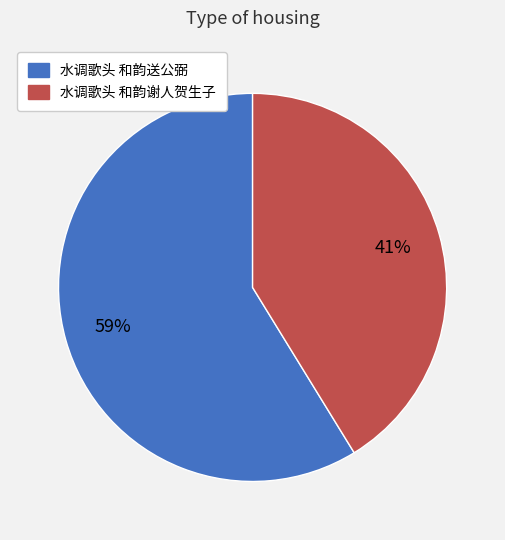

Is there a majority slice in this chart?

Yes